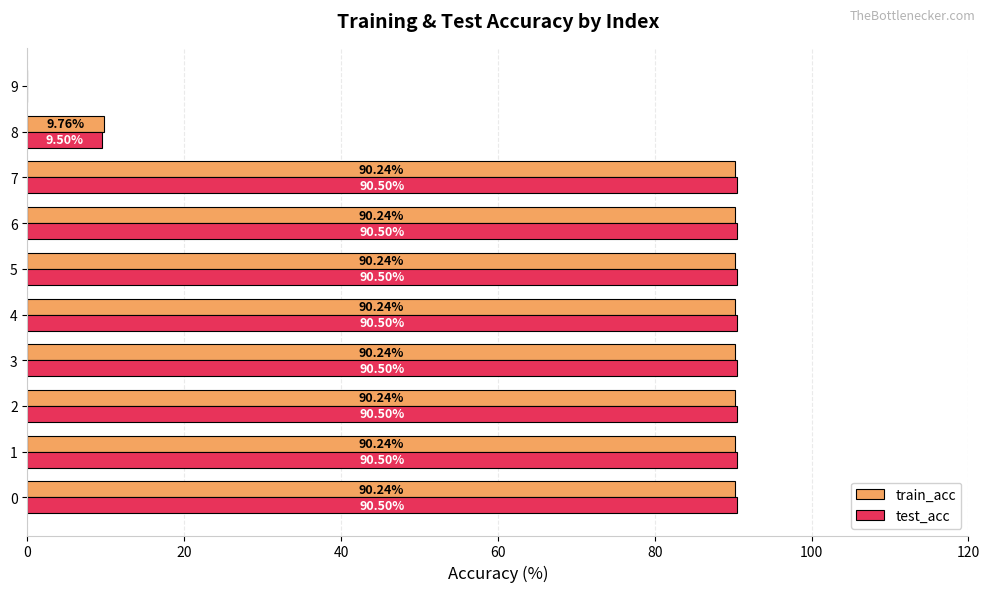

Which series has the largest total across all categories?

test_acc